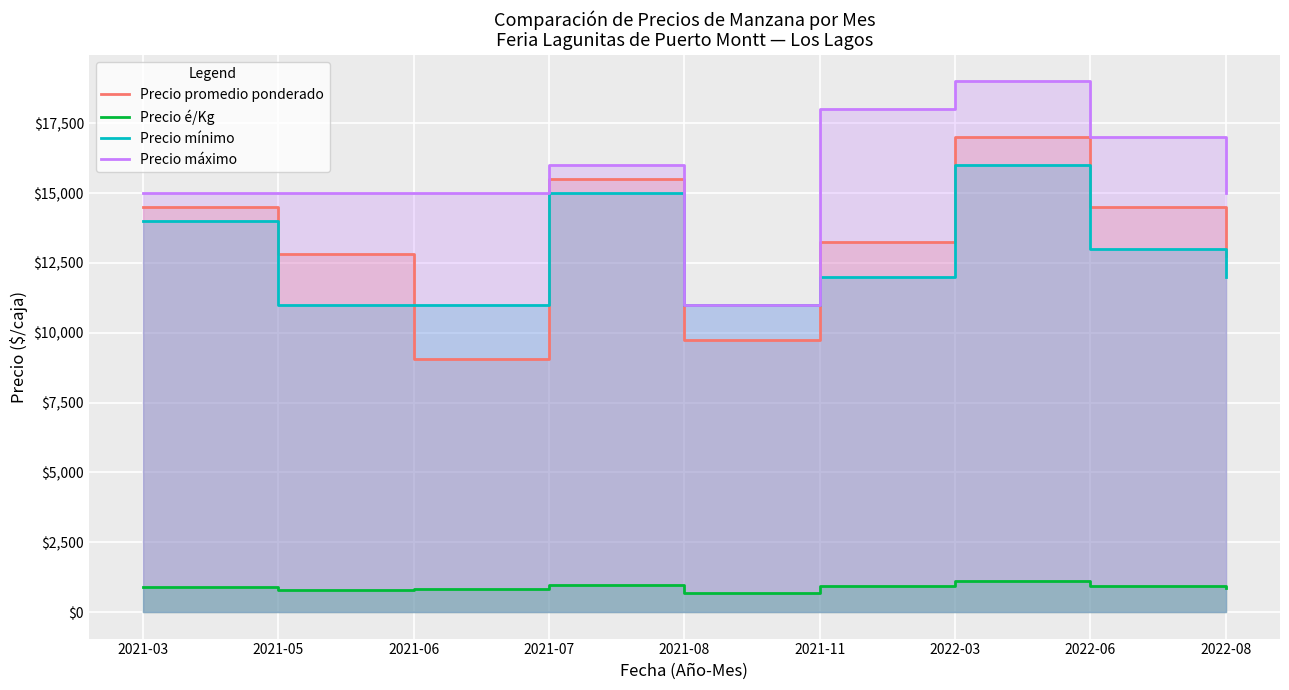

Which series has the largest total across all categories?

Precio máximo